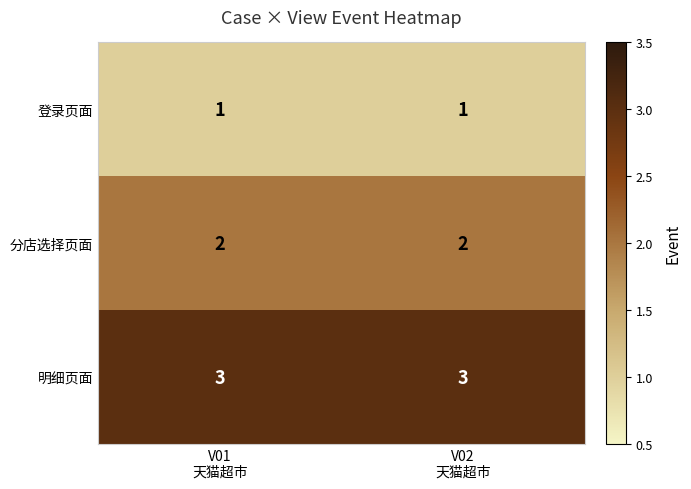

What is the spread (max minus min) of values at V02
天猫超市?

2